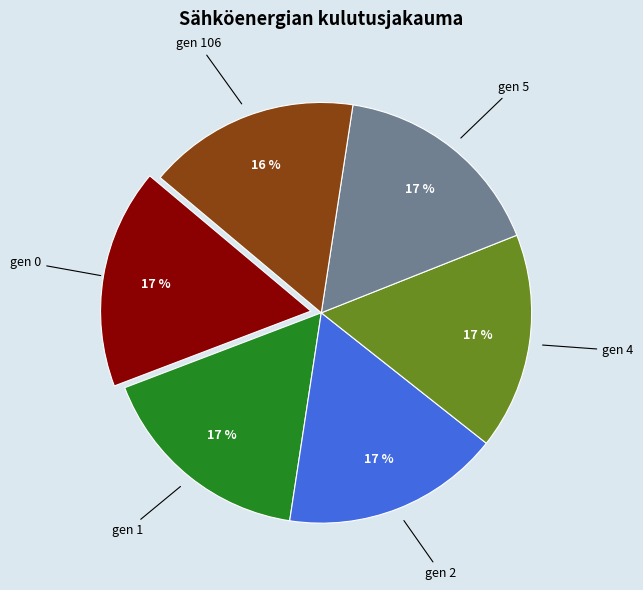

Is there any slice that represents more than half of the pie?

No